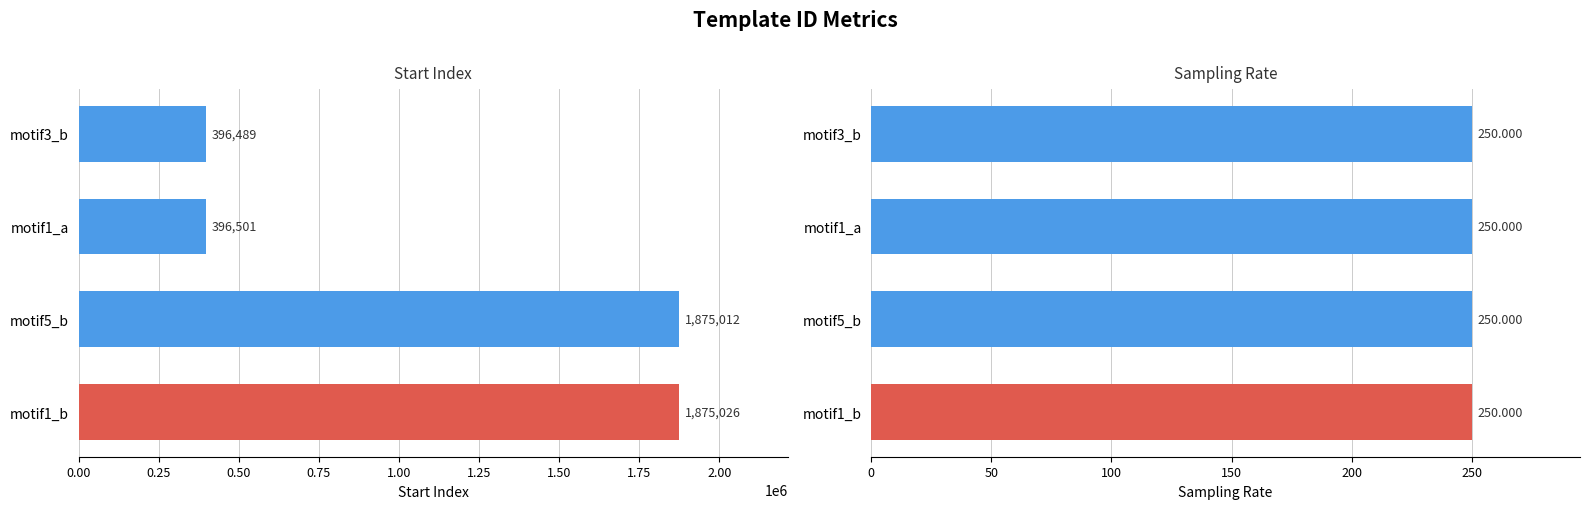

Does the chart contain stacked bars?

No